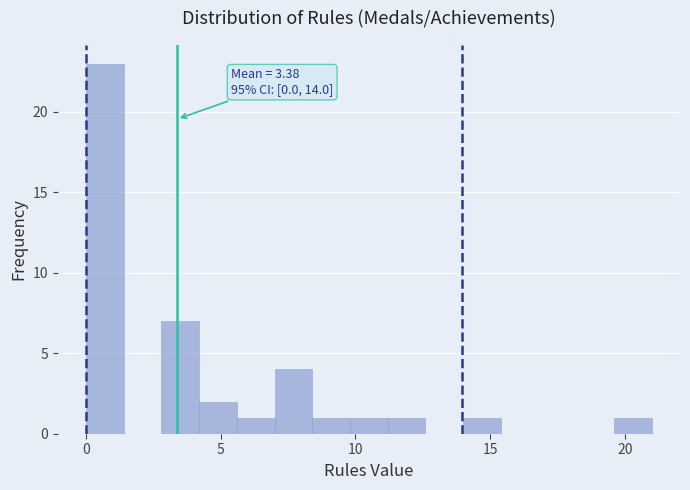

Read against the x-axis, roughly where is the centre of the tallest bar?

0.5